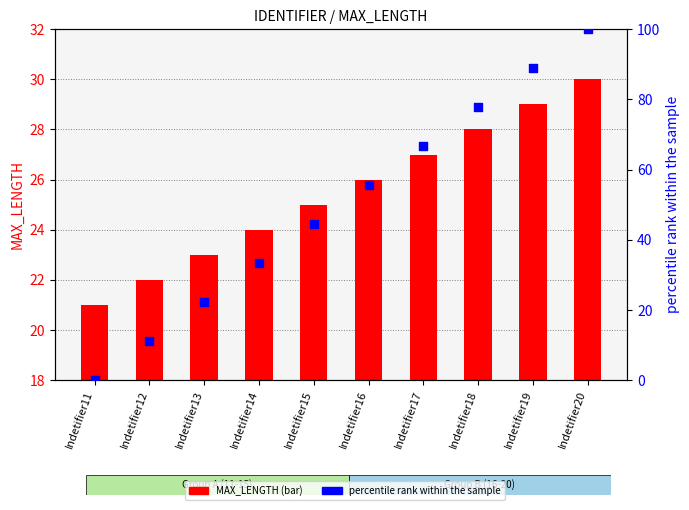

Is the value of MAX_LENGTH (bar) at Indetifier18 greater than the value of percentile rank within the sample at Indetifier19?

No